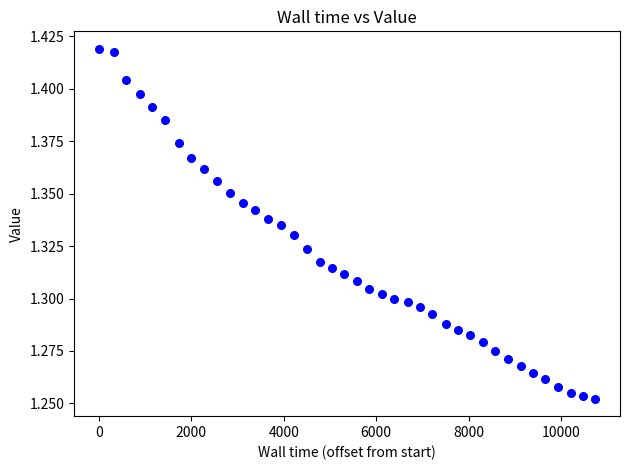

What is the range of X values (max minus min)?

10738.4